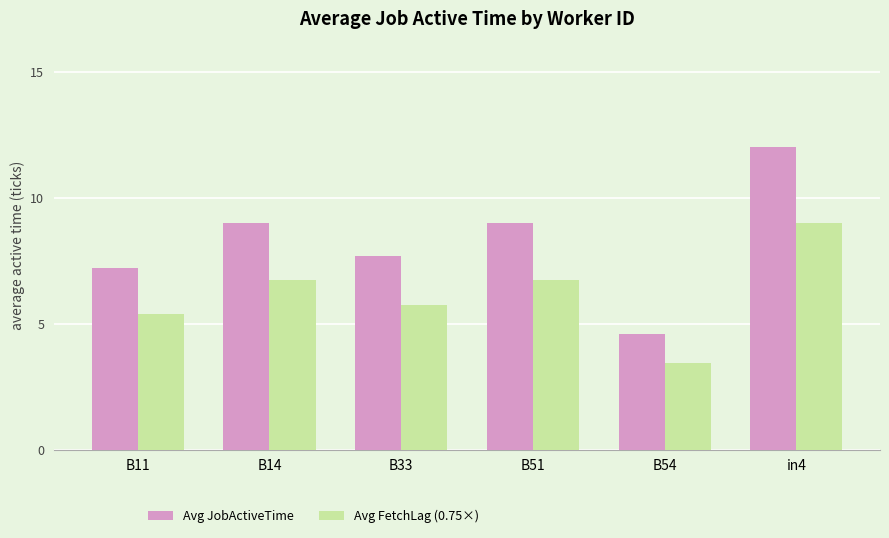

True or false: Avg JobActiveTime has a value of 7.7 at B33.

True